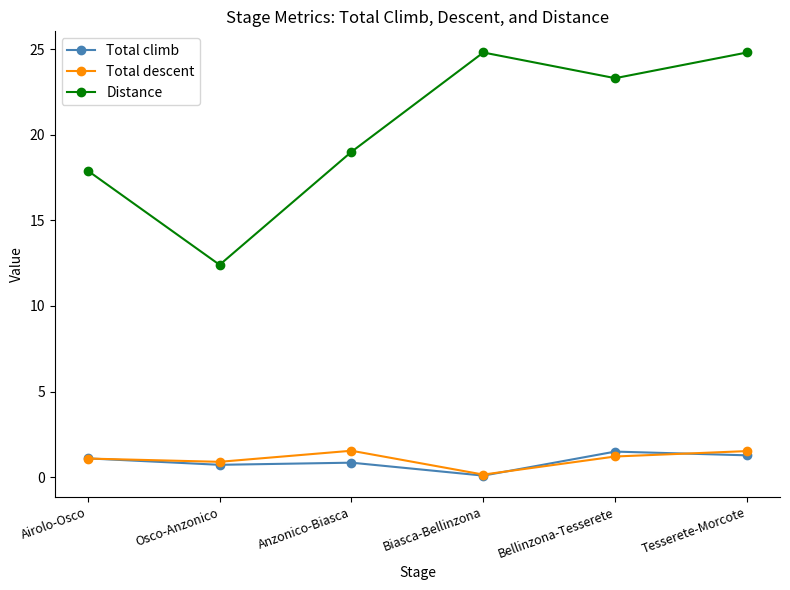

True or false: Distance has a value of 19.0 at Anzonico-Biasca.

True